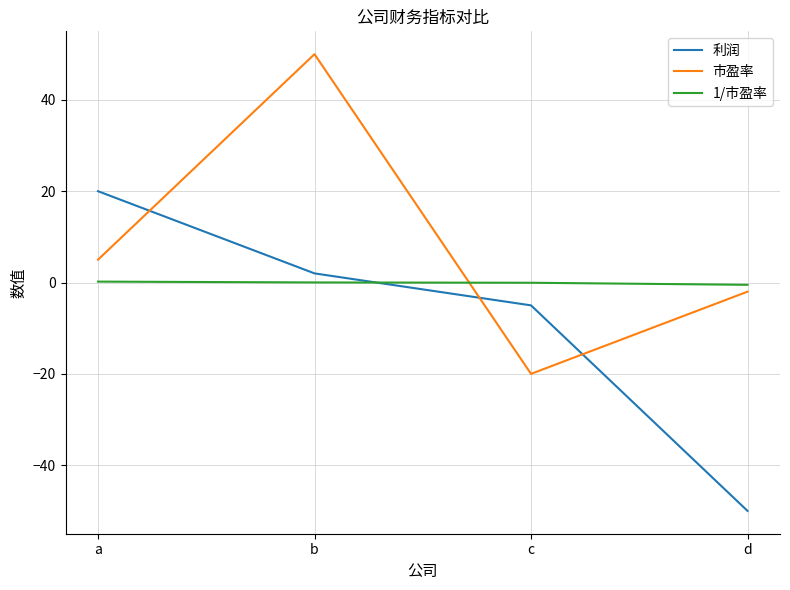

What is the highest value of the 利润 series?

20.0